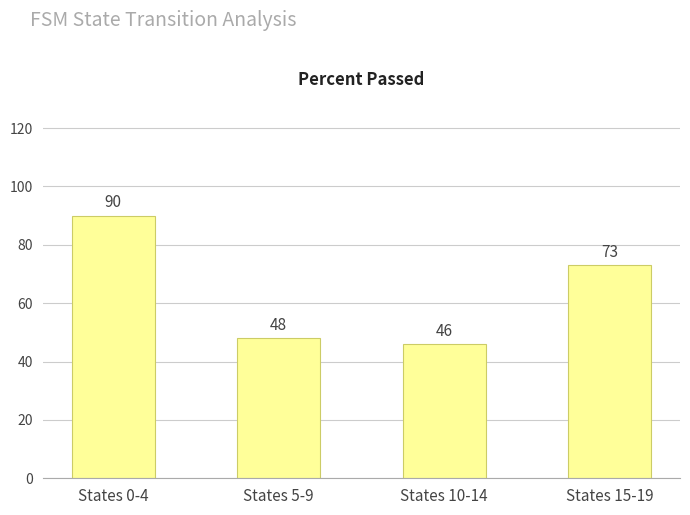

The value at States 10-14 is 46. True or false?

True